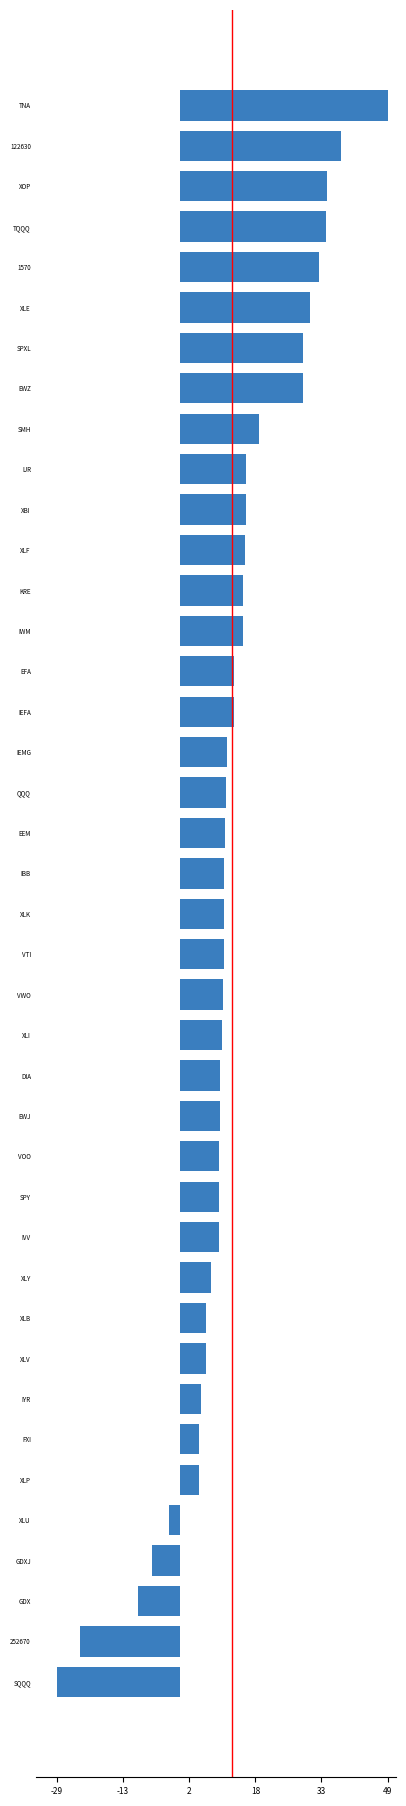

What is the label of the 22nd bar from the bottom?

EEM